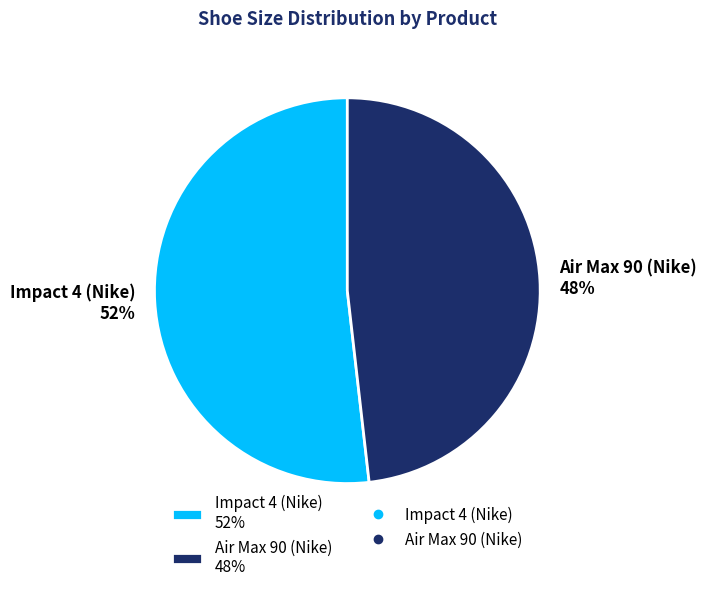

How many slices are in this pie chart?

2